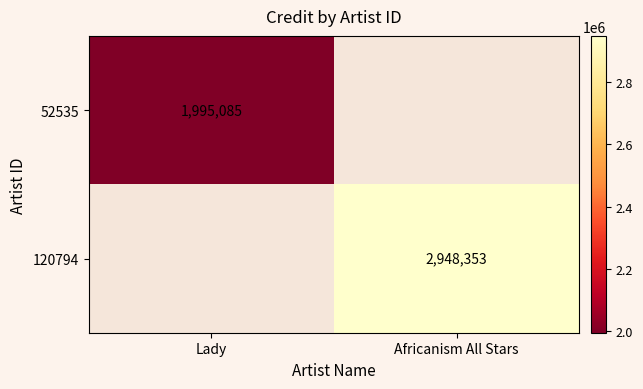

The value of 52535 at Lady is 1995085. True or false?

True